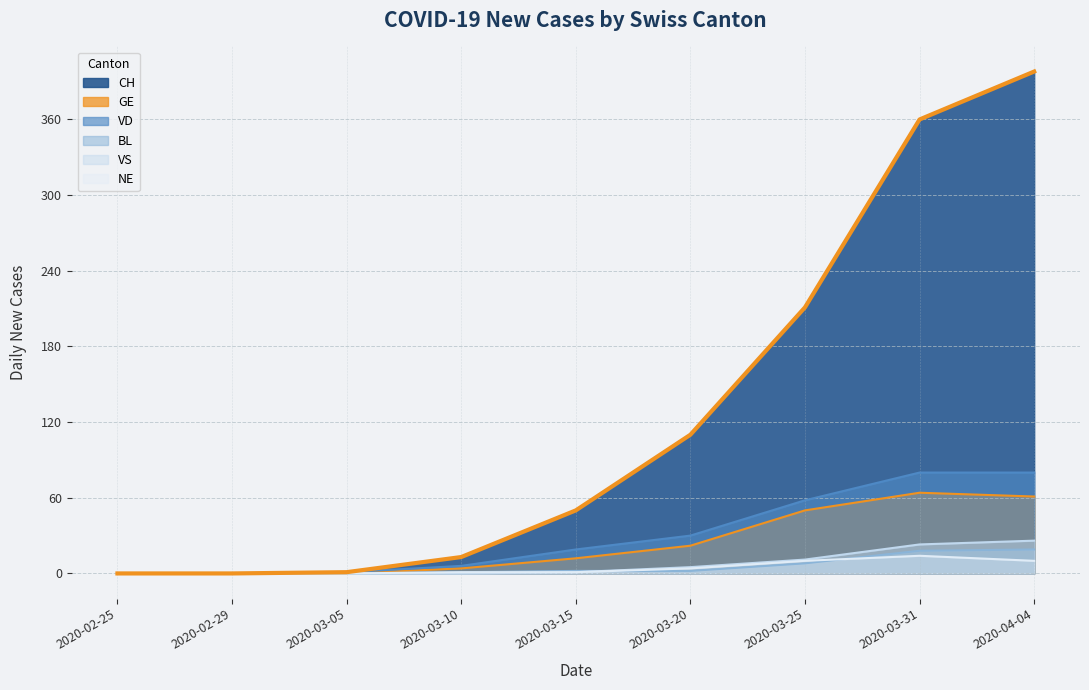

How many categories are shown in the chart?

9